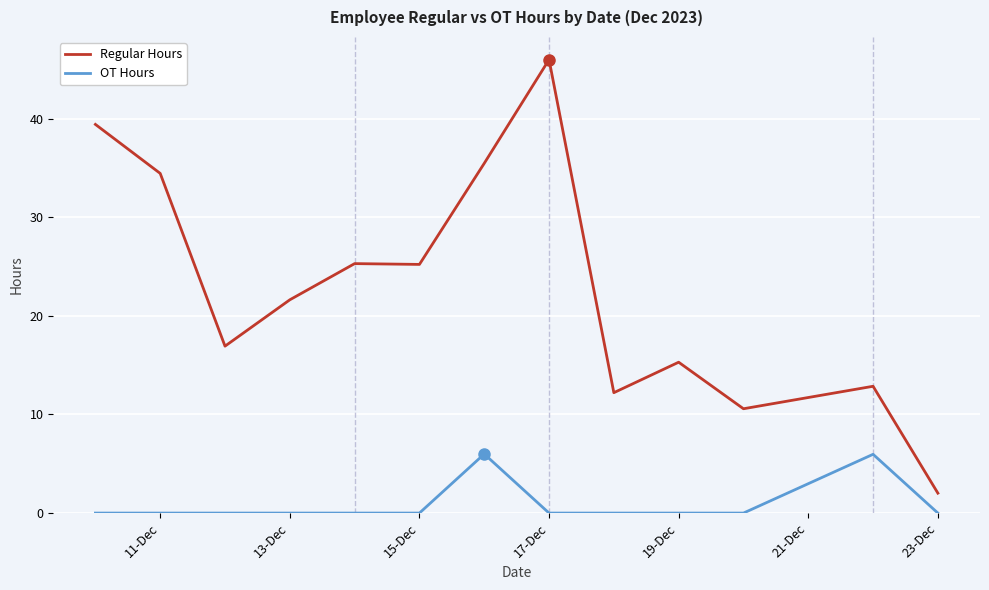

Which series has the largest total across all categories?

Regular Hours